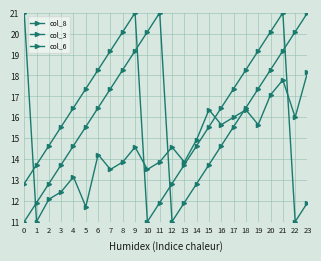

What is the average value of the col_3 series?

16.0